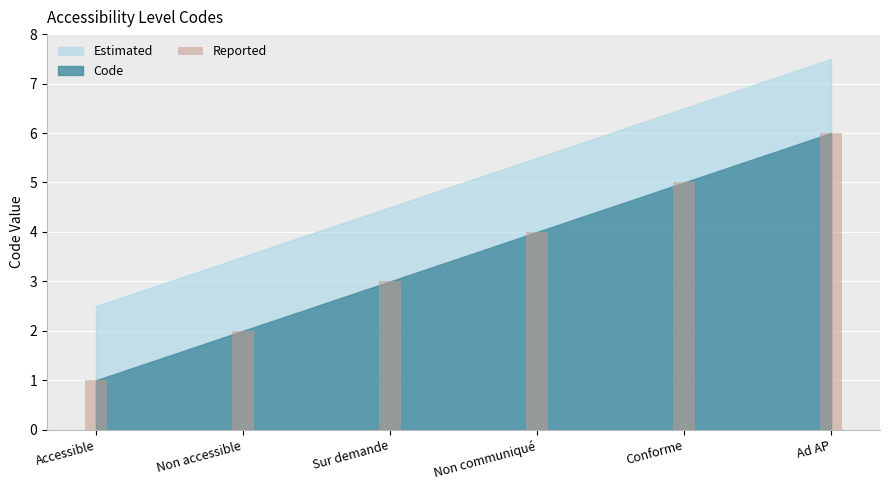

How many values are between 2 and 5?

4